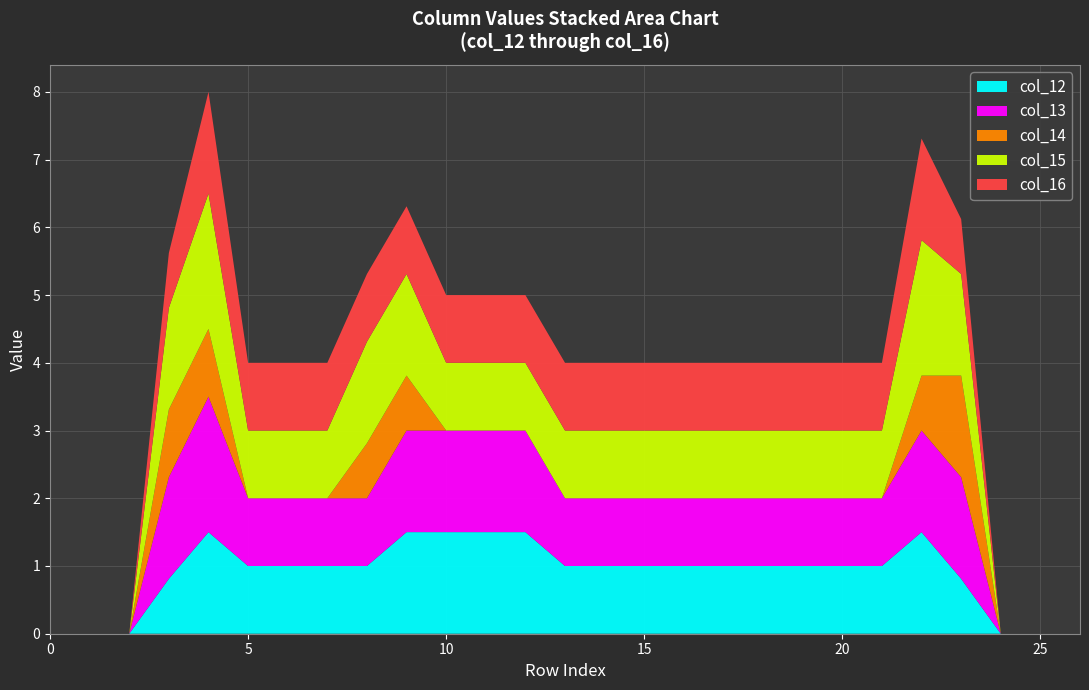

Reading right to left, what are all the values shown in this chart?

col_12: 26=0.0	25=0.0	24=0.0	23=0.8	22=1.5	21=1.0	20=1.0	19=1.0	18=1.0	17=1.0	16=1.0	15=1.0	14=1.0	13=1.0	12=1.5	11=1.5	10=1.5	9=1.5	8=1.0	7=1.0	6=1.0	5=1.0	4=1.5	3=0.8	2=0.0	1=0.0	0=0.0
col_13: 26=0.0	25=0.0	24=0.0	23=1.5	22=1.5	21=1.0	20=1.0	19=1.0	18=1.0	17=1.0	16=1.0	15=1.0	14=1.0	13=1.0	12=1.5	11=1.5	10=1.5	9=1.5	8=1.0	7=1.0	6=1.0	5=1.0	4=2.0	3=1.5	2=0.0	1=0.0	0=0.0
col_14: 26=0.0	25=0.0	24=0.0	23=1.5	22=0.8	21=0.0	20=0.0	19=0.0	18=0.0	17=0.0	16=0.0	15=0.0	14=0.0	13=0.0	12=0.0	11=0.0	10=0.0	9=0.8	8=0.8	7=0.0	6=0.0	5=0.0	4=1.0	3=1.0	2=0.0	1=0.0	0=0.0
col_15: 26=0.0	25=0.0	24=0.0	23=1.5	22=2.0	21=1.0	20=1.0	19=1.0	18=1.0	17=1.0	16=1.0	15=1.0	14=1.0	13=1.0	12=1.0	11=1.0	10=1.0	9=1.5	8=1.5	7=1.0	6=1.0	5=1.0	4=2.0	3=1.5	2=0.0	1=0.0	0=0.0
col_16: 26=0.0	25=0.0	24=0.0	23=0.8	22=1.5	21=1.0	20=1.0	19=1.0	18=1.0	17=1.0	16=1.0	15=1.0	14=1.0	13=1.0	12=1.0	11=1.0	10=1.0	9=1.0	8=1.0	7=1.0	6=1.0	5=1.0	4=1.5	3=0.8	2=0.0	1=0.0	0=0.0